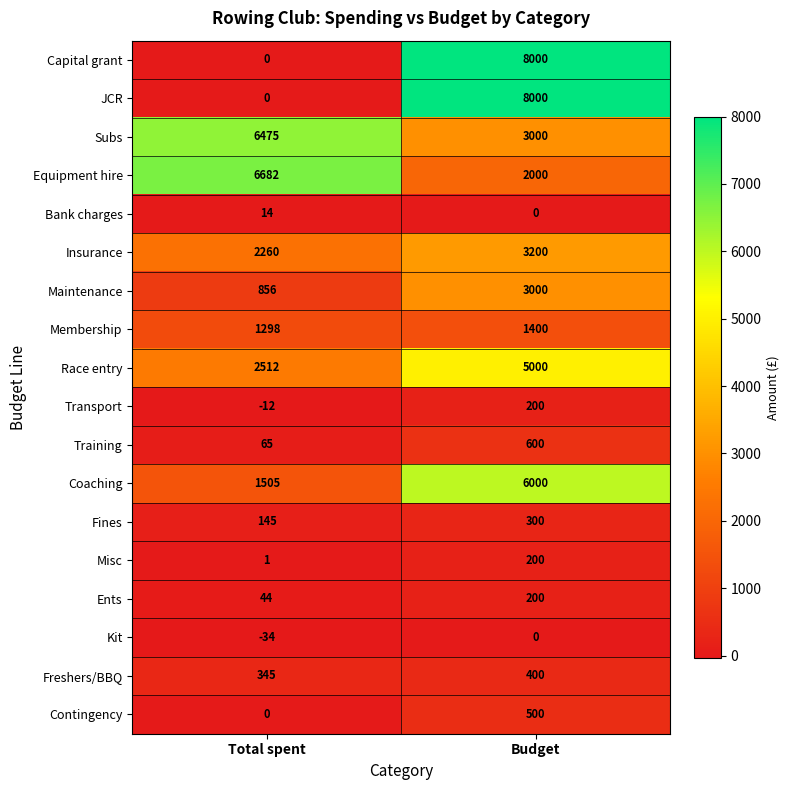

The value of Kit at Total spent is -34. True or false?

True